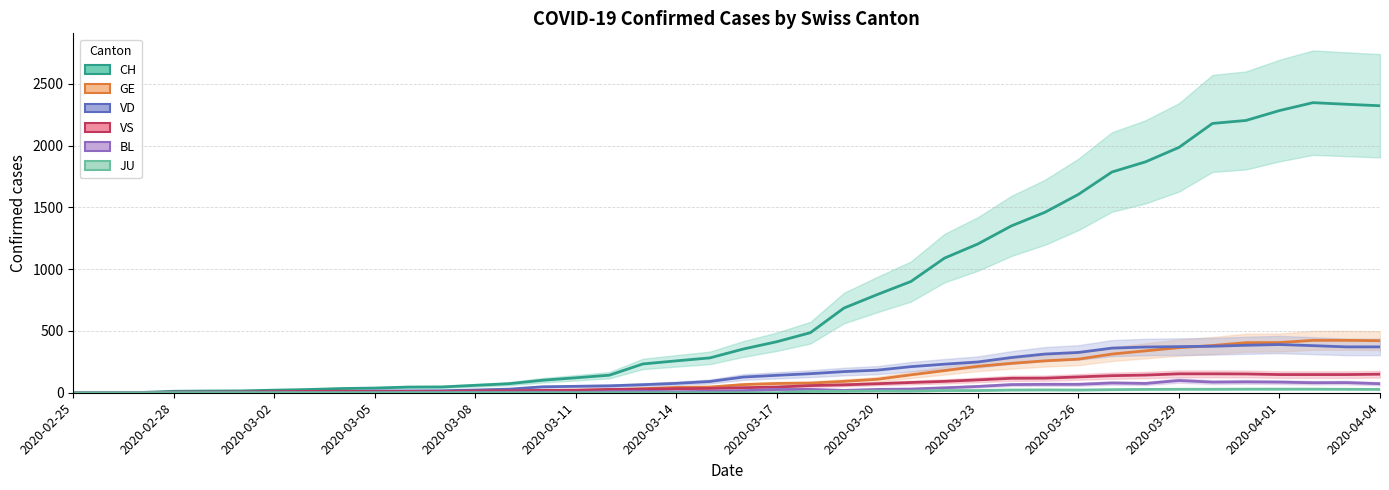

What is the sum of all CH values?

31174